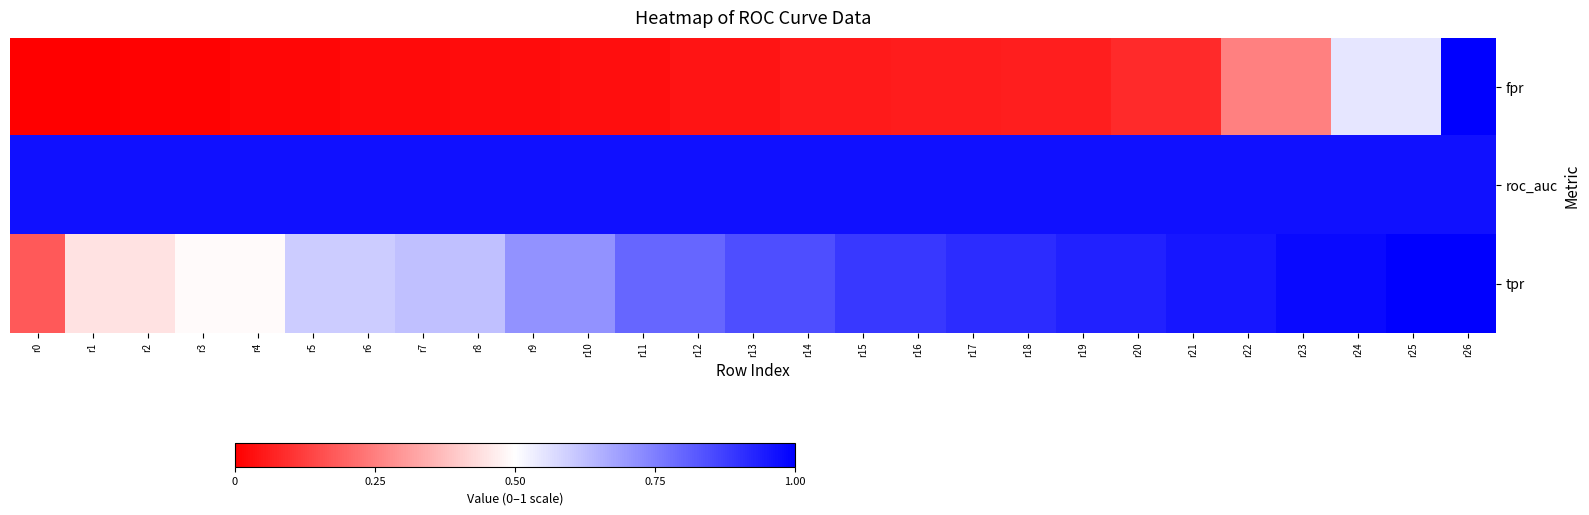

What is the total value across all series at r12?

1.8